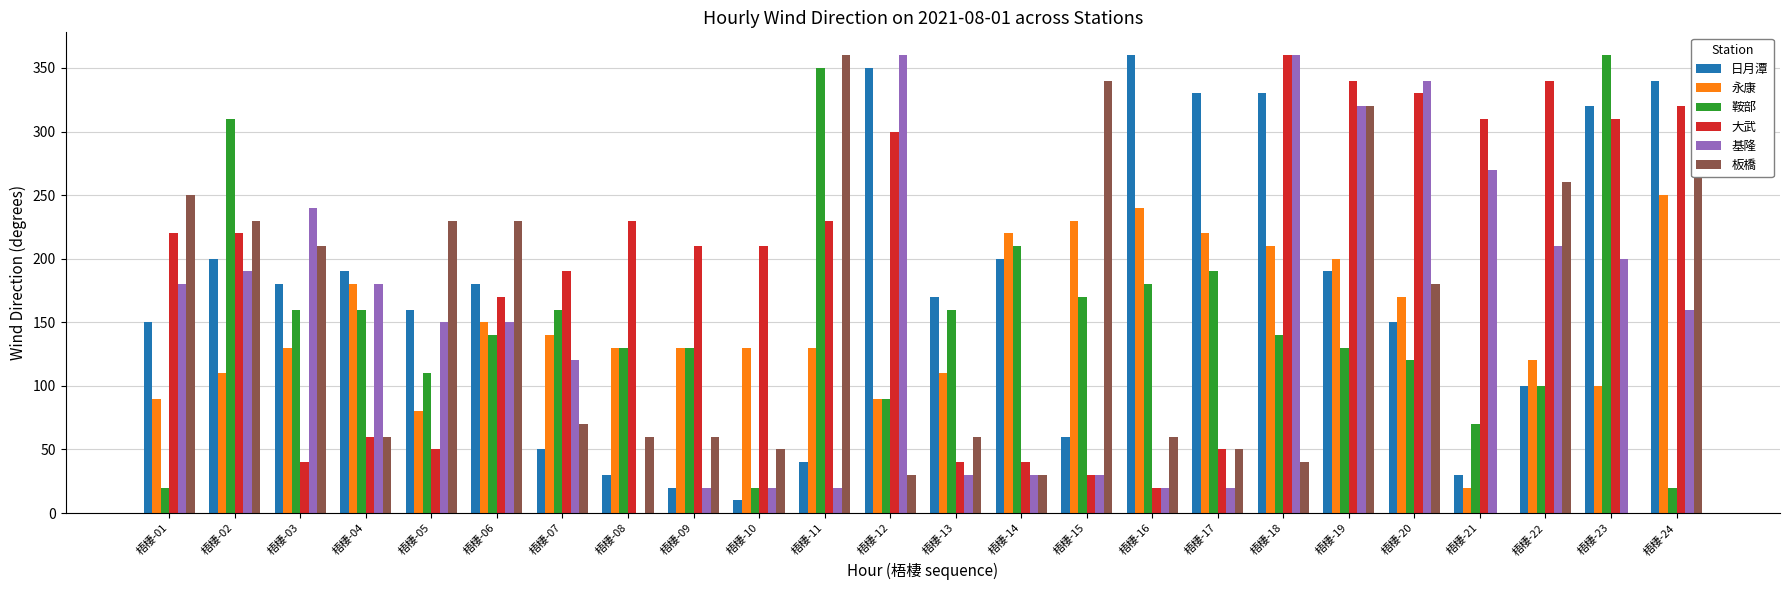

How many groups of bars are there?

24